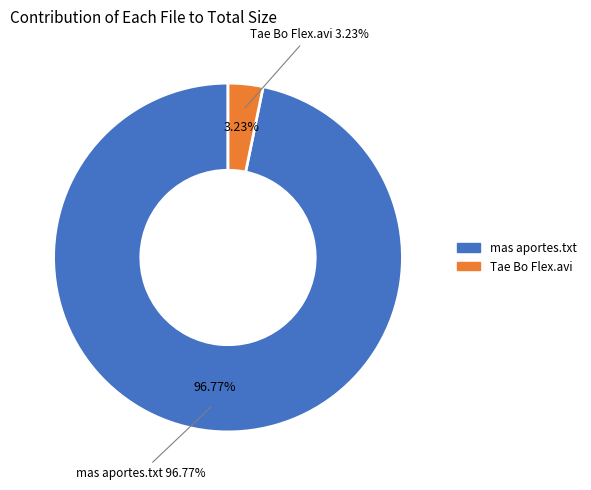

To the nearest percent, what is the difference between the mas aportes.txt and Tae Bo Flex.avi slice percentages?

94%